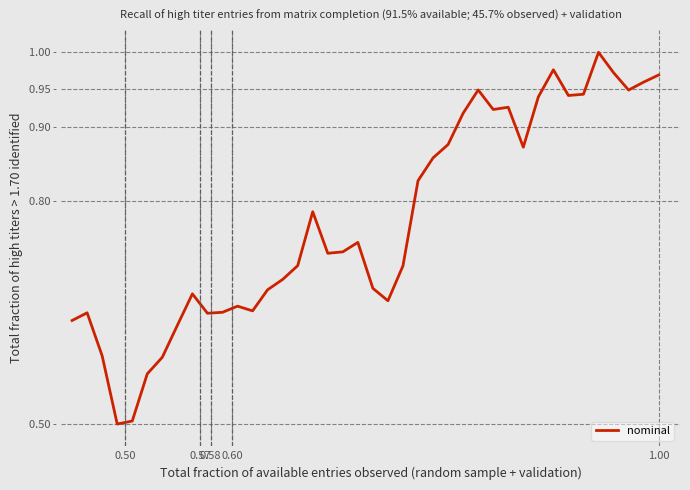

Does the chart display data point markers on the line(s)?

No